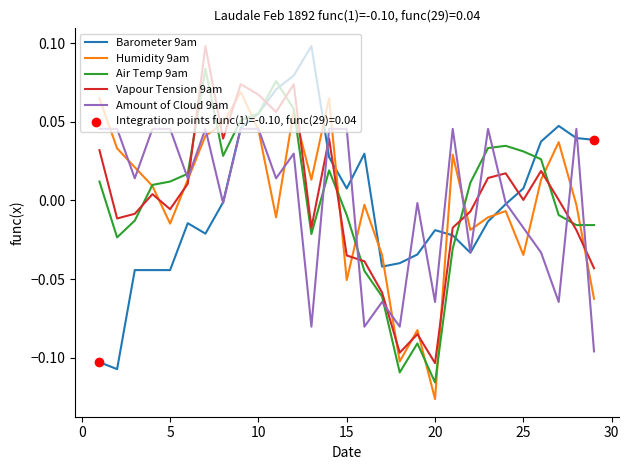

Is the value of Humidity 9am at 10 greater than the value of Vapour Tension 9am at 15?

Yes